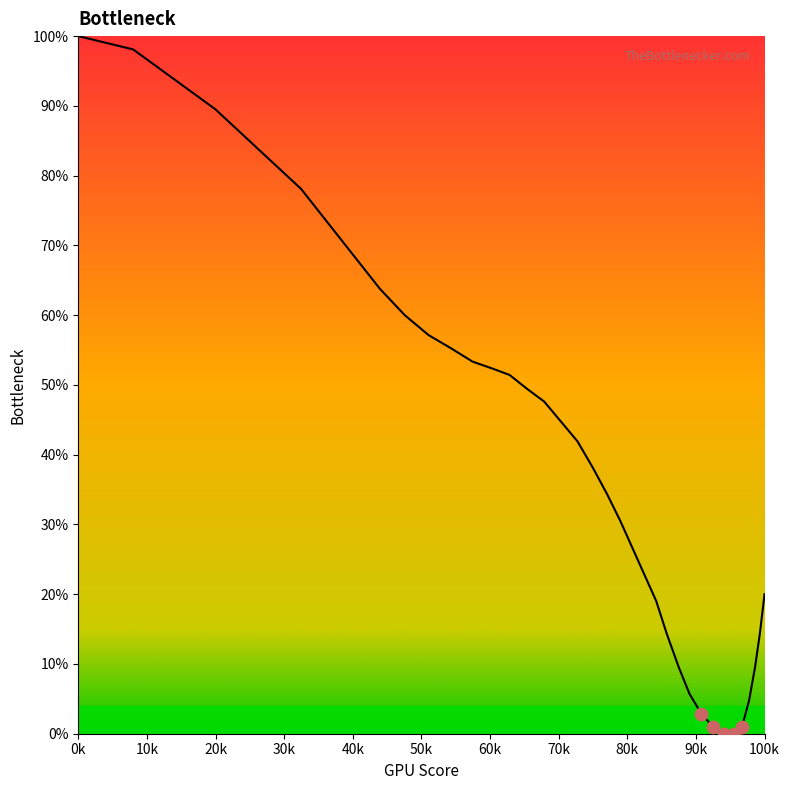

What is the greatest value displayed?

100.0